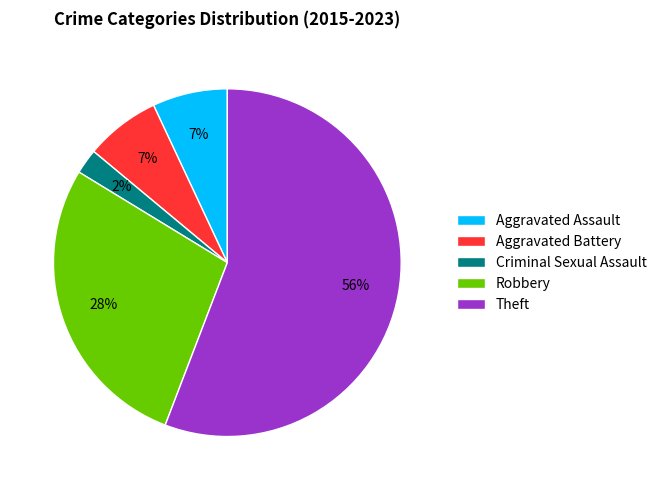

To the nearest percent, what percentage of the pie is Criminal Sexual Assault?

2%